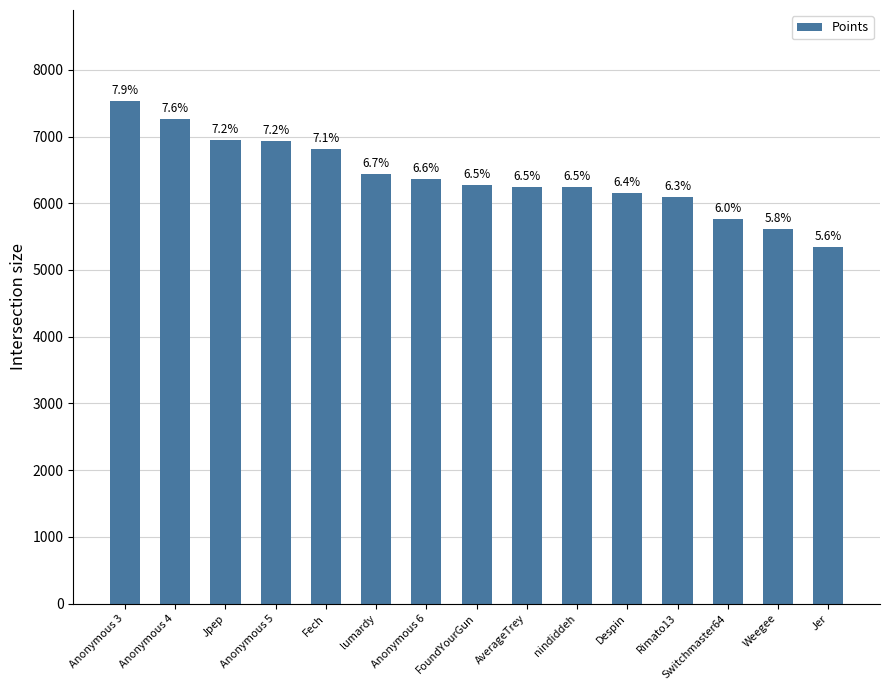

The chart shows a value of 3884 at Anonymous 5. True or false?

False